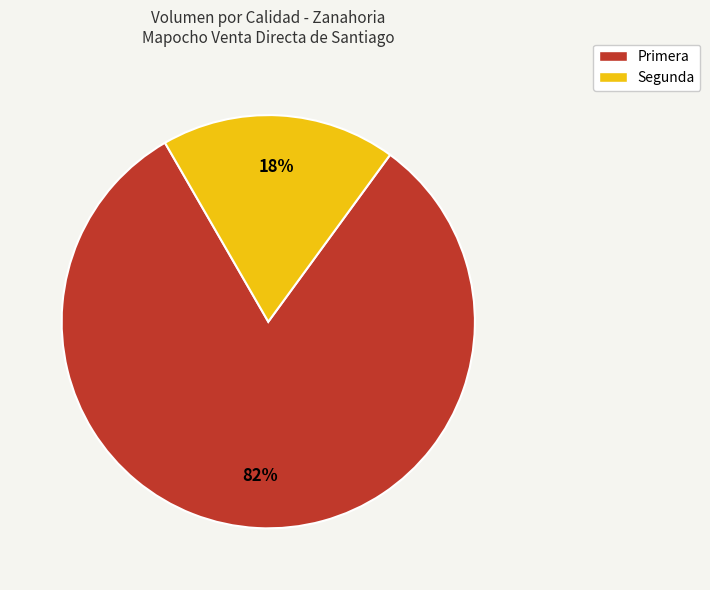

To the nearest percent, what percentage of the pie is Primera?

82%